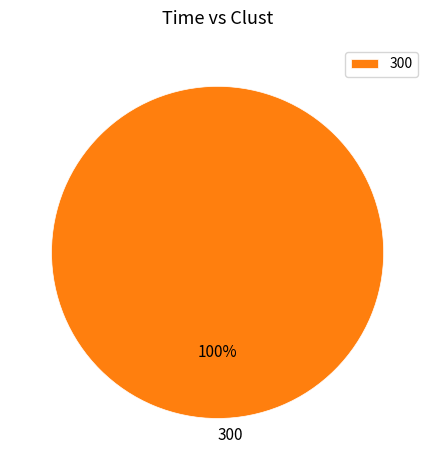

To the nearest percent, what portion does 300 represent?

100%